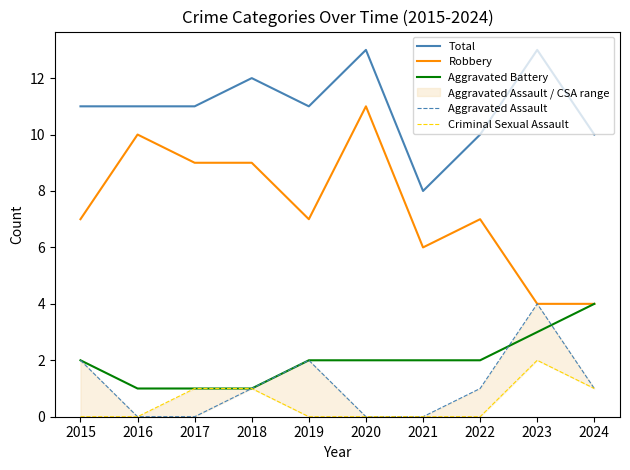

What are all the series names shown in the legend?

Total, Robbery, Aggravated Battery, Aggravated Assault, Criminal Sexual Assault